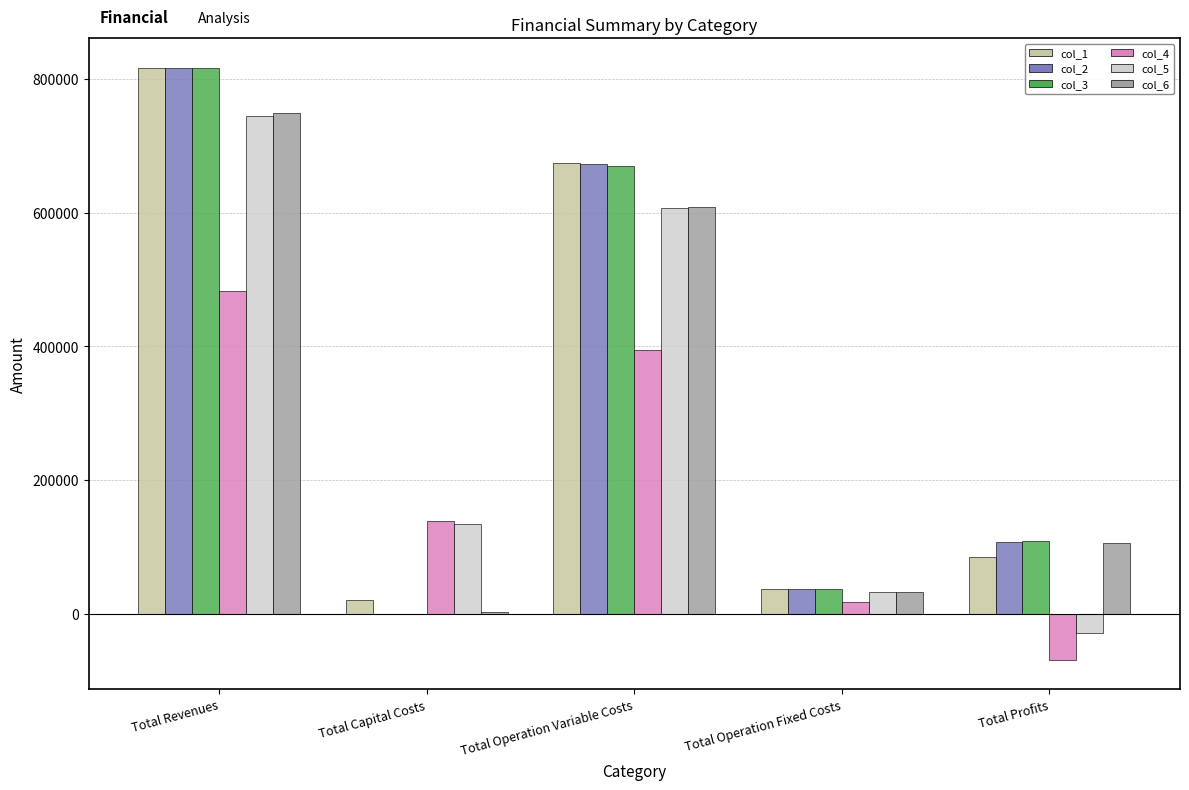

Is it true that col_3 equals 670340.8 at Total Operation Variable Costs?

True